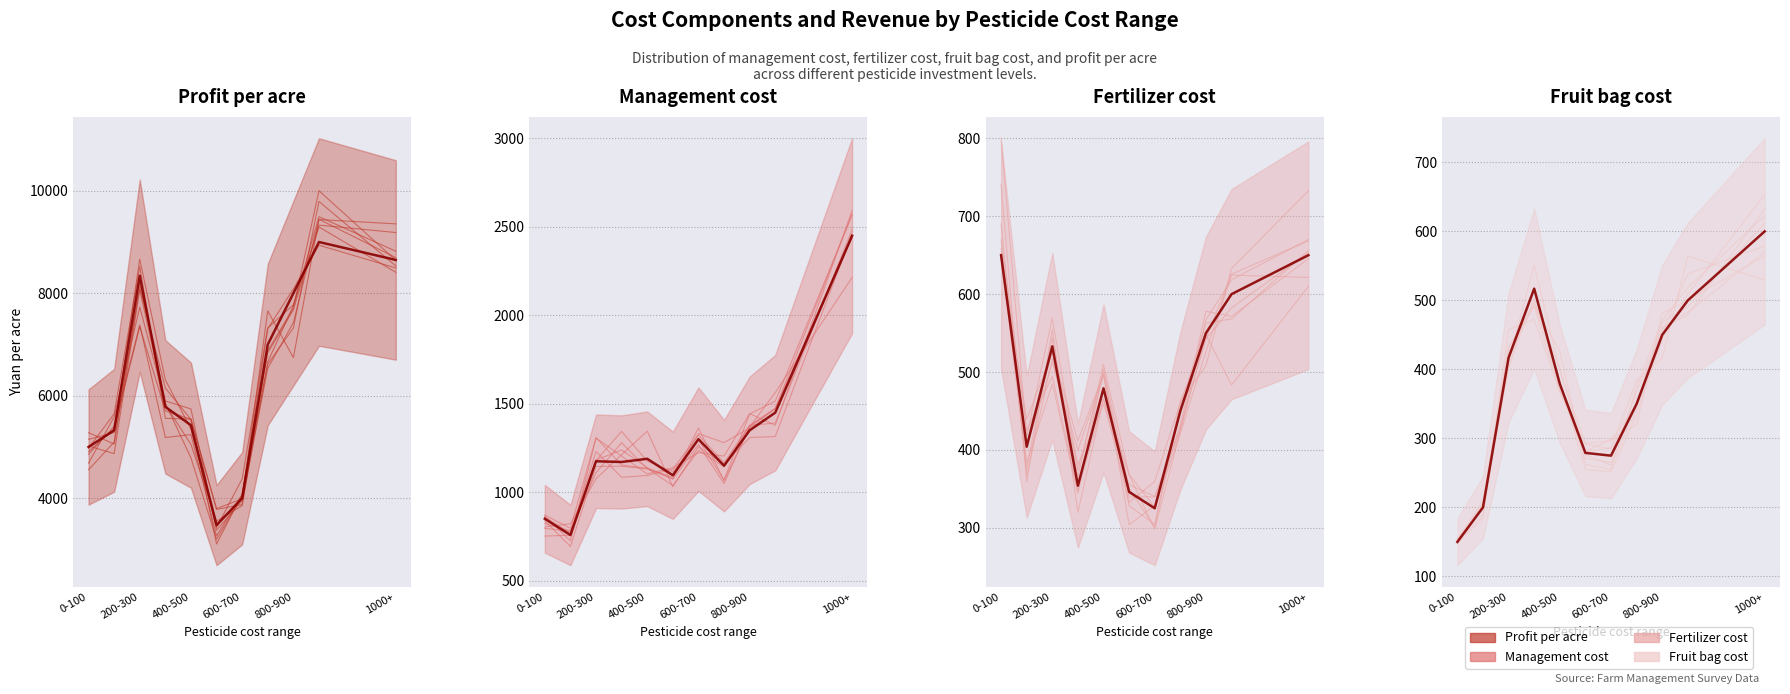

Rank the series by their maximum value, from lowest to highest.

Fruit bag cost, Fertilizer cost, Management cost, Profit per acre